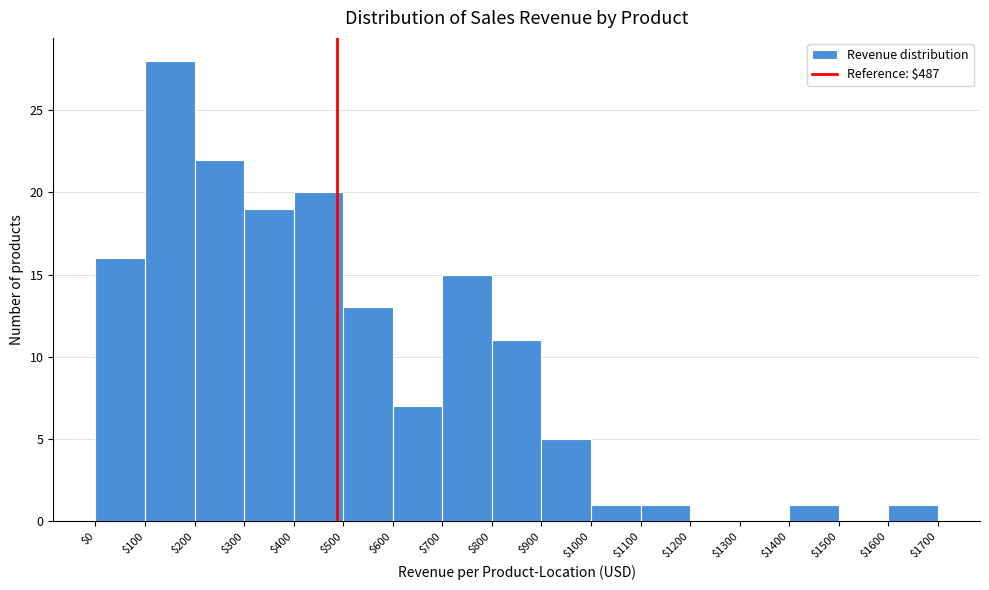

Reading left to right, transcribe this chart: for each bar, give the range it covers on the x-axis and its height. The values are not printed on the chart, so give them approximately, as read against the axis.

$0 to $100: 16
$100 to $200: 28
$200 to $300: 22
$300 to $400: 19
$400 to $500: 20
$500 to $600: 13
$600 to $700: 7
$700 to $800: 15
$800 to $900: 11
$900 to $1000: 5
$1000 to $1100: 1
$1100 to $1200: 1
$1200 to $1300: 0
$1300 to $1400: 0
$1400 to $1500: 1
$1500 to $1600: 0
$1600 to $1700: 1